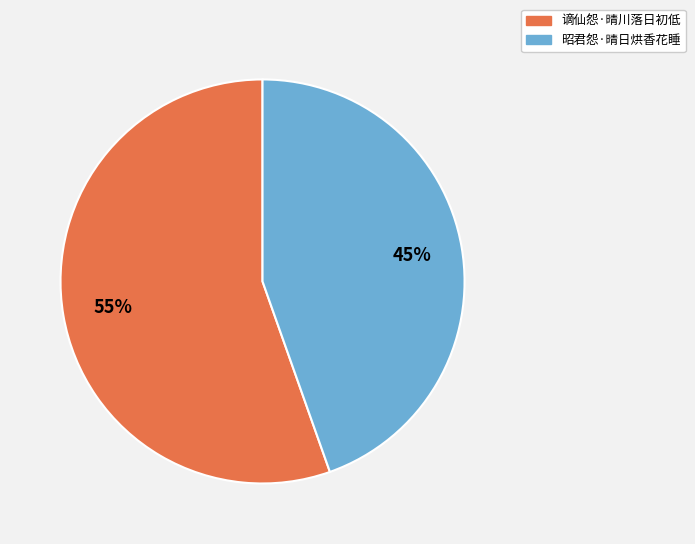

Which slice is the smallest?

昭君怨·晴日烘香花睡